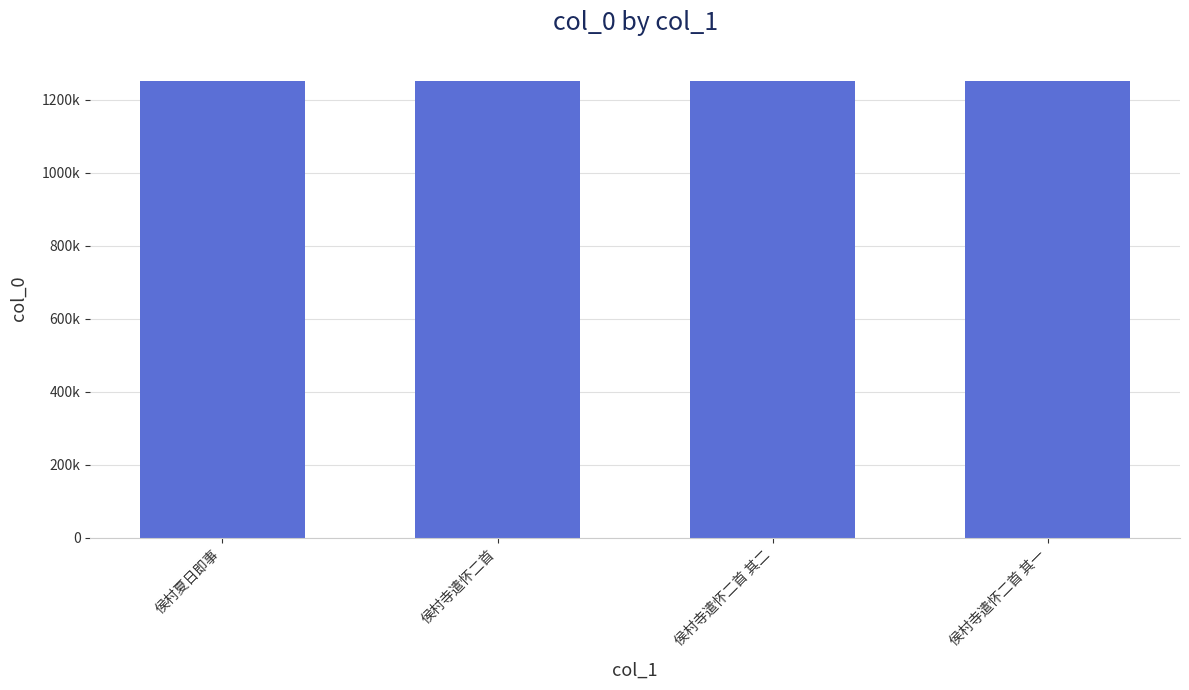

Does the chart contain any negative values?

No